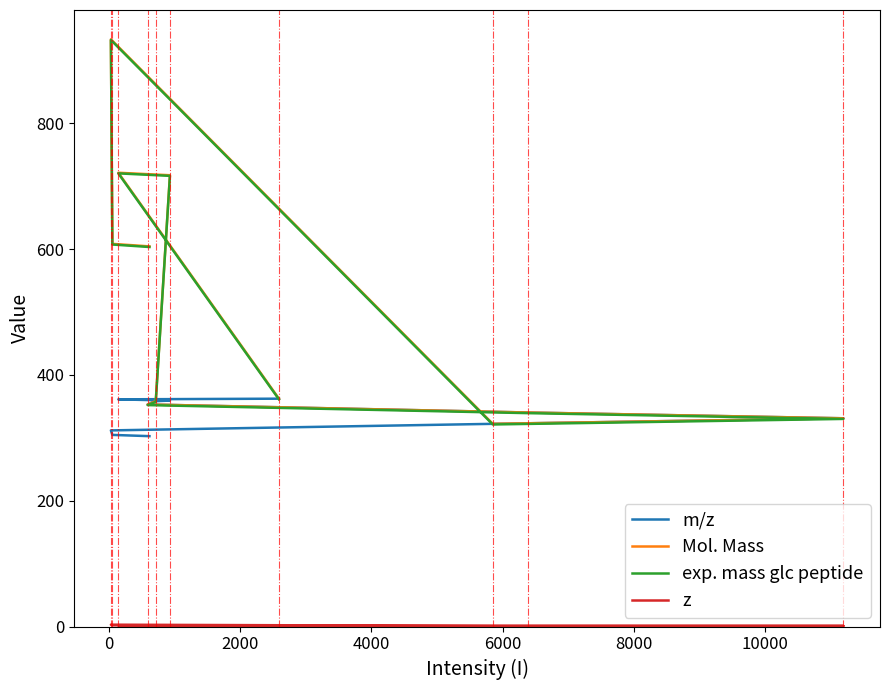

Is the value of exp. mass glc peptide at −2000 greater than the value of Mol. Mass at 4000?

Yes